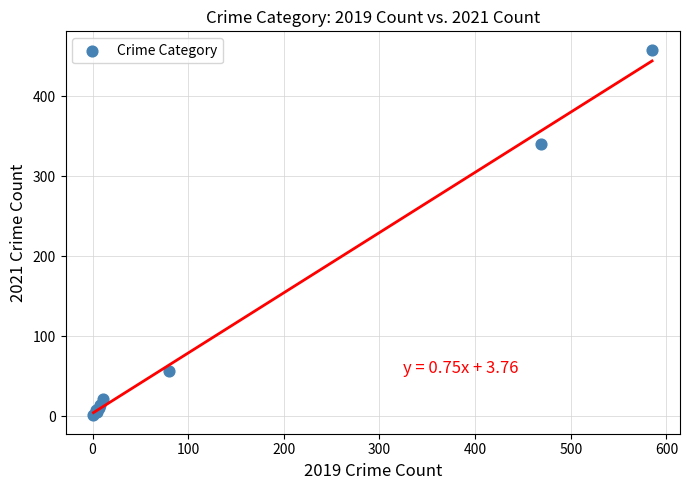

What Y value in the scatter plot is closest to 229?

340